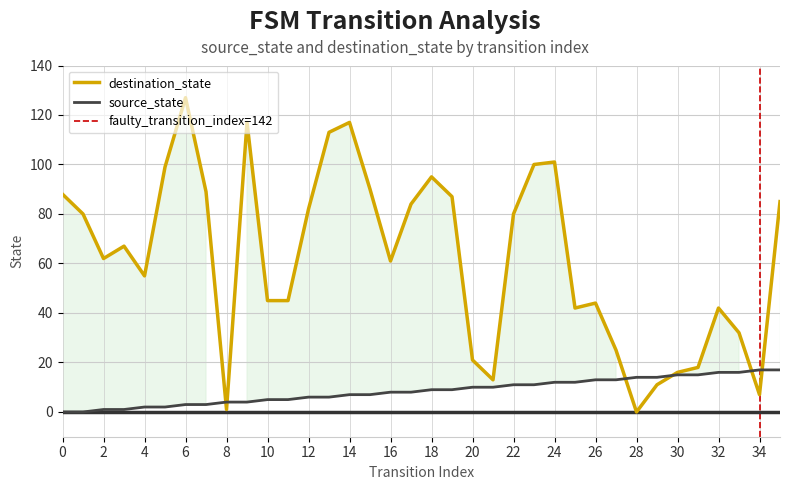

Which series has the widest spread of values?

destination_state